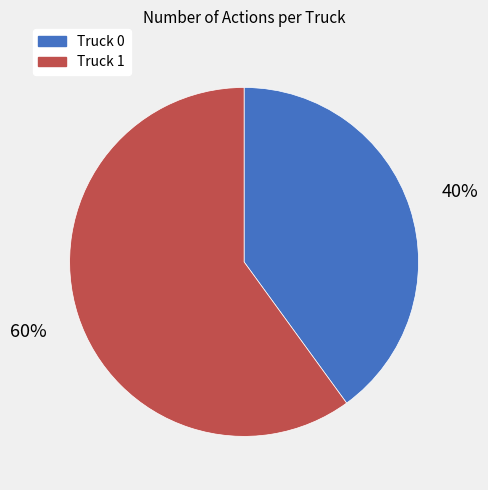

Does any single category account for the majority?

Yes